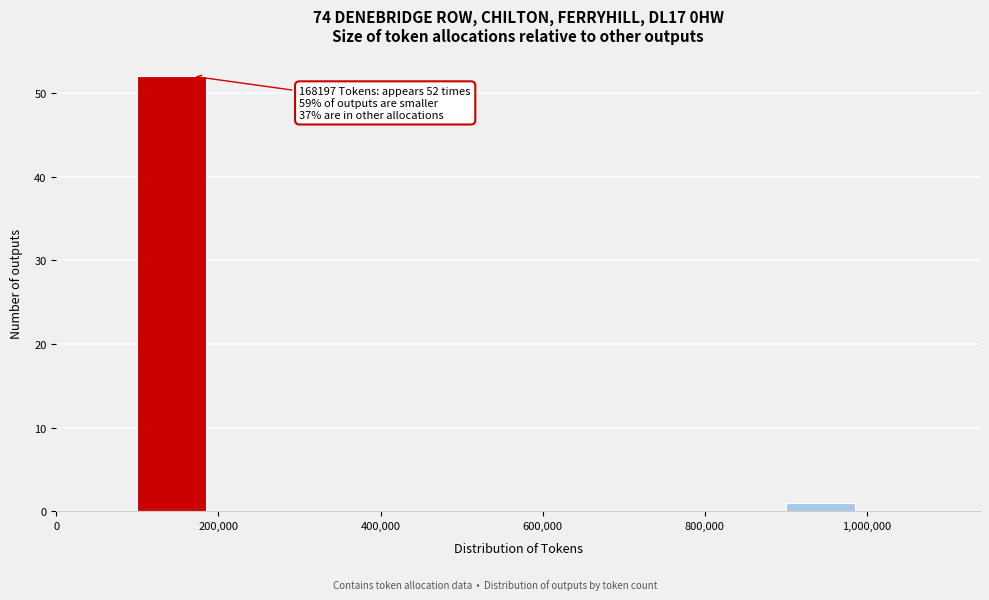

Over which range of the x-axis is the bar tallest?

100000 to 200000